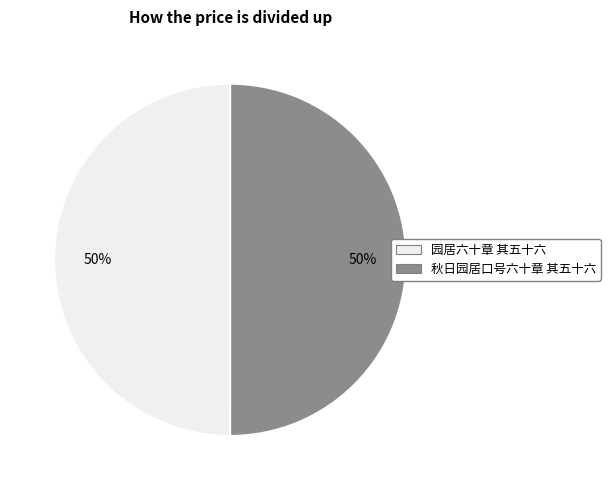

What is the ratio of the value at 园居六十章 其五十六 to the value at 秋日园居口号六十章 其五十六?

1.0